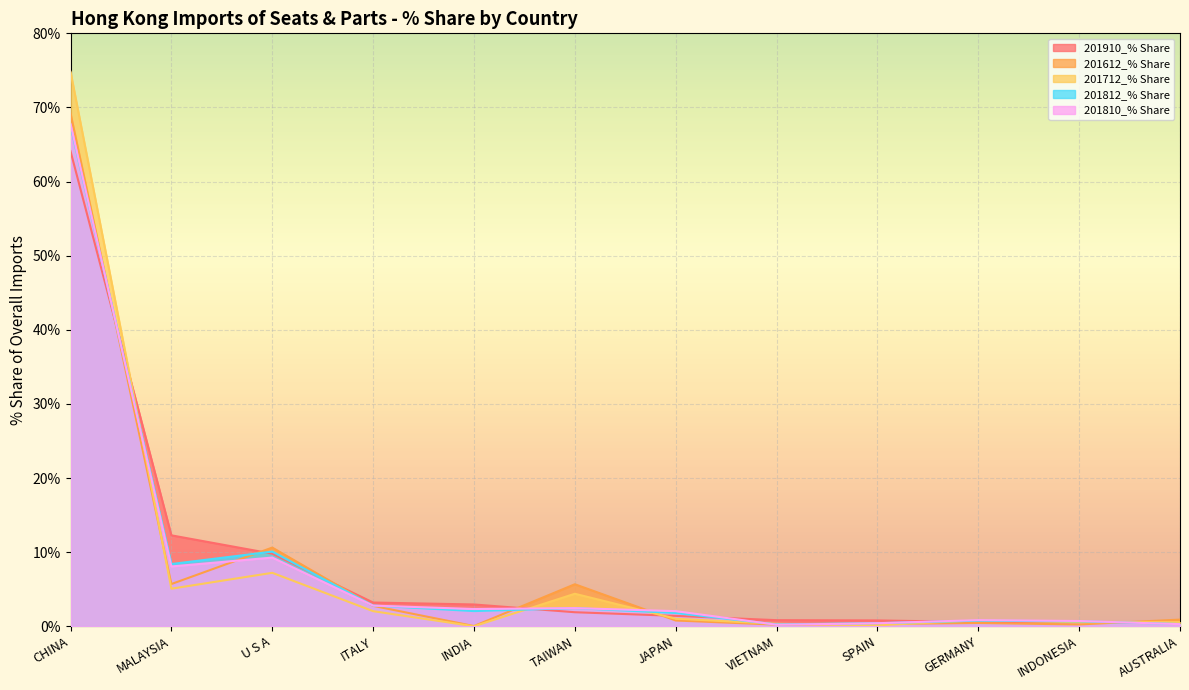

The 201810_% Share series shows 0.7 at JAPAN. True or false?

False